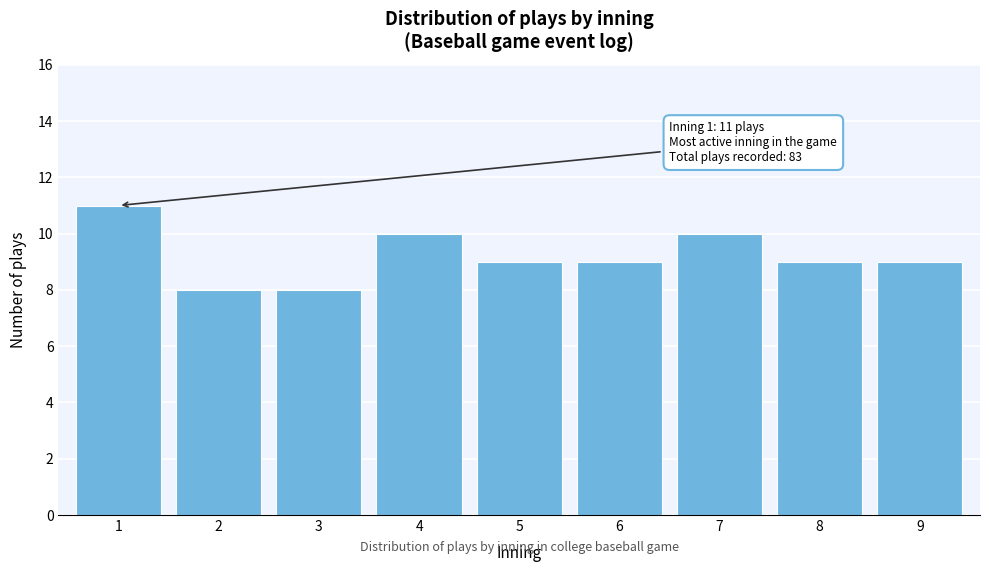

Reading right to left, extract all data points from this chart.

9=9	8=9	7=10	6=9	5=9	4=10	3=8	2=8	1=11